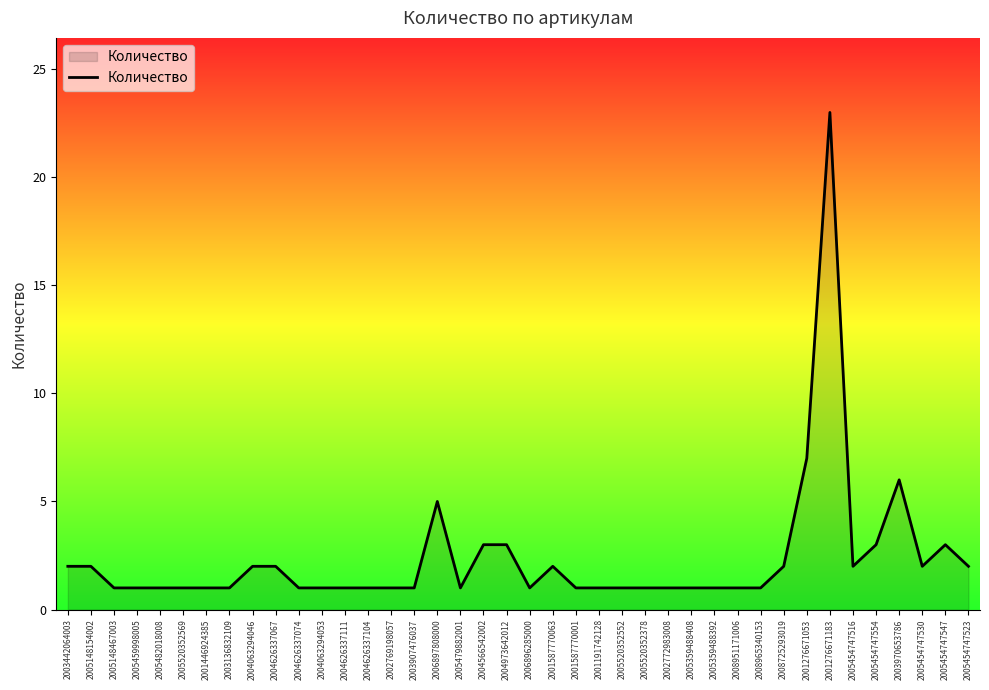

What position from the left is 2006896285000?

21